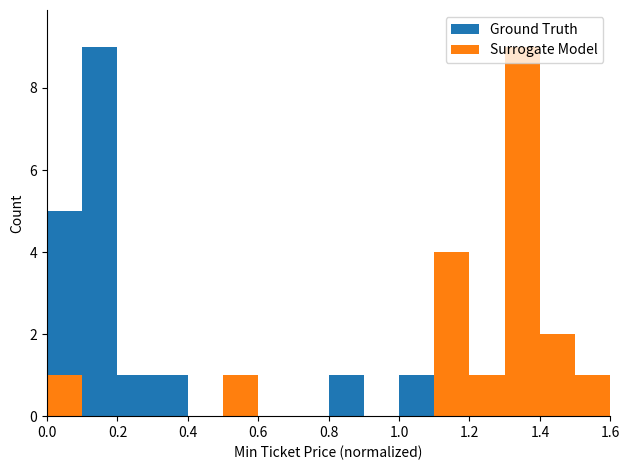

Which series has the largest total across all categories?

Ground Truth